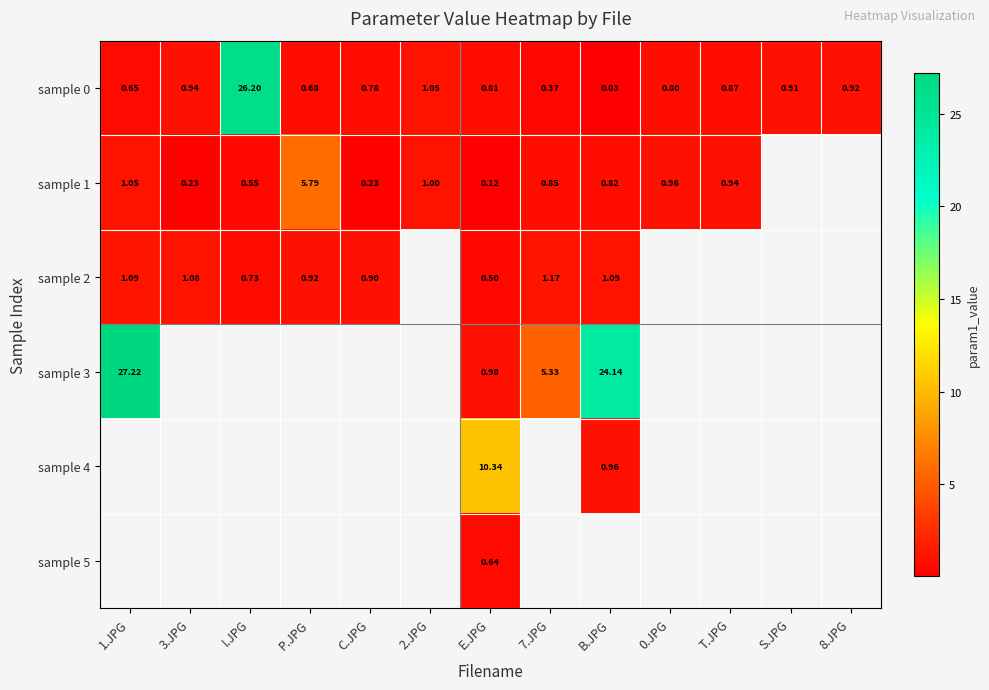

What is the total value across all series at E.JPG?

13.4